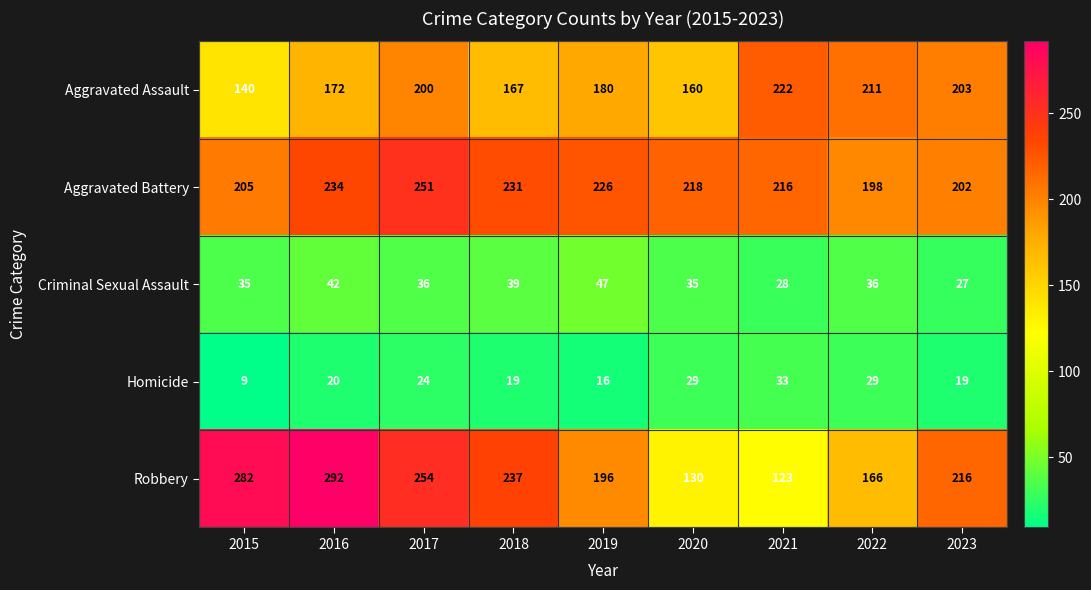

Is it true that Criminal Sexual Assault equals 56 at 2016?

False